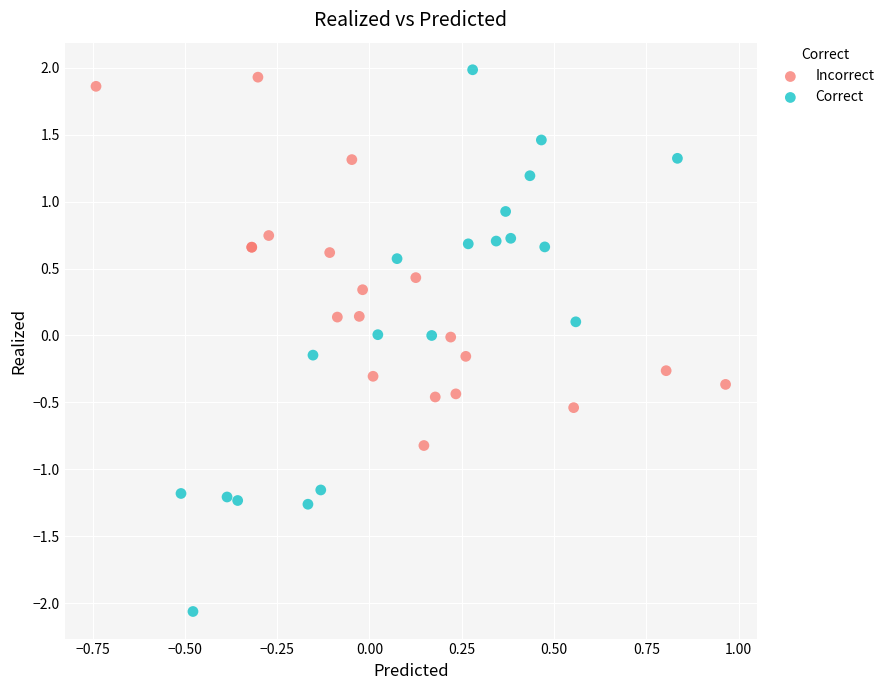

Which series reaches the maximum Y coordinate?

Correct